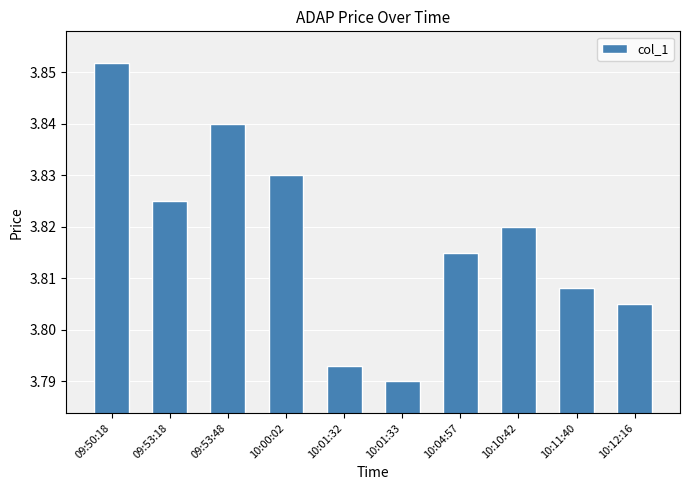

How many values are between 3 and 4?

10